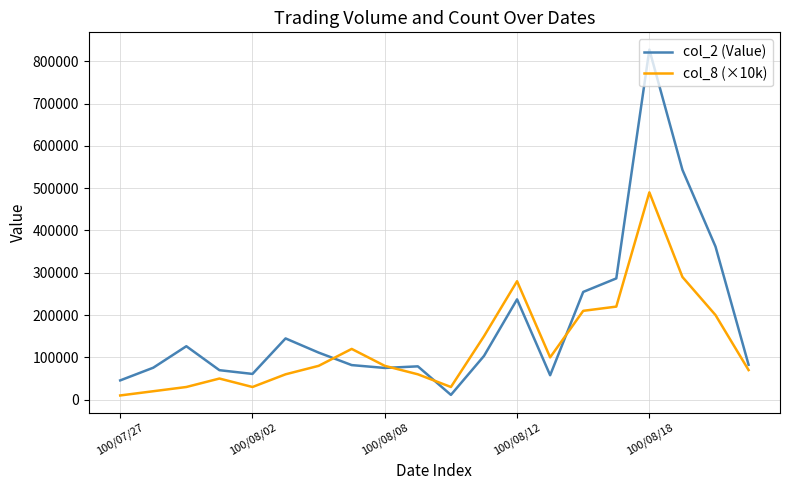

Which series has the widest spread of values?

col_2 (Value)